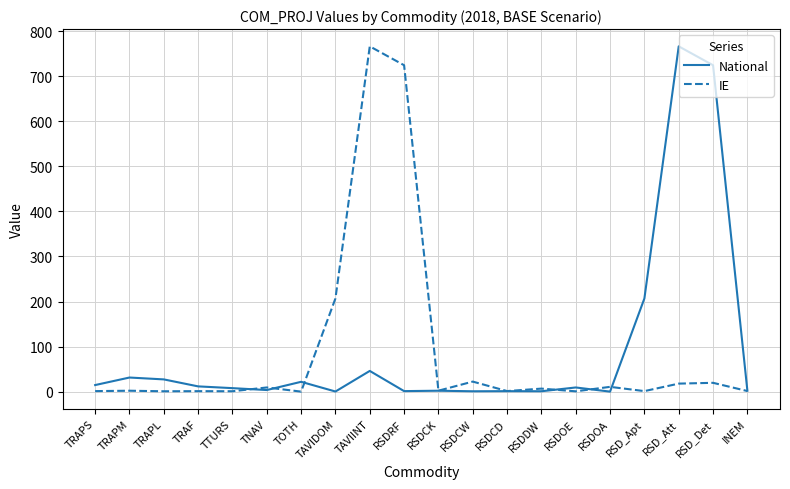

What is the spread (max minus min) of values at TRAF?

10.6